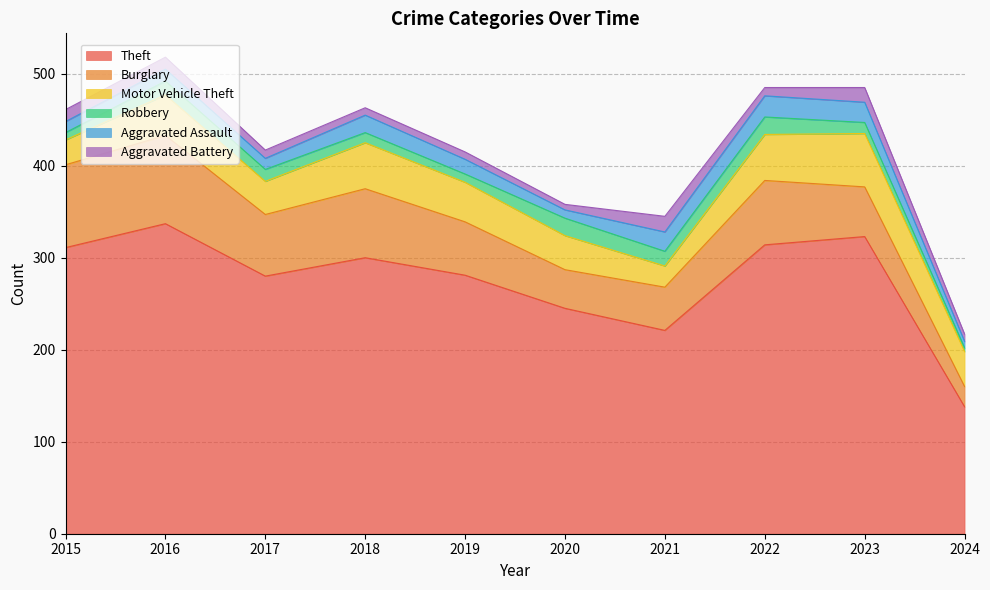

True or false: Robbery and Burglary cross at least once.

False